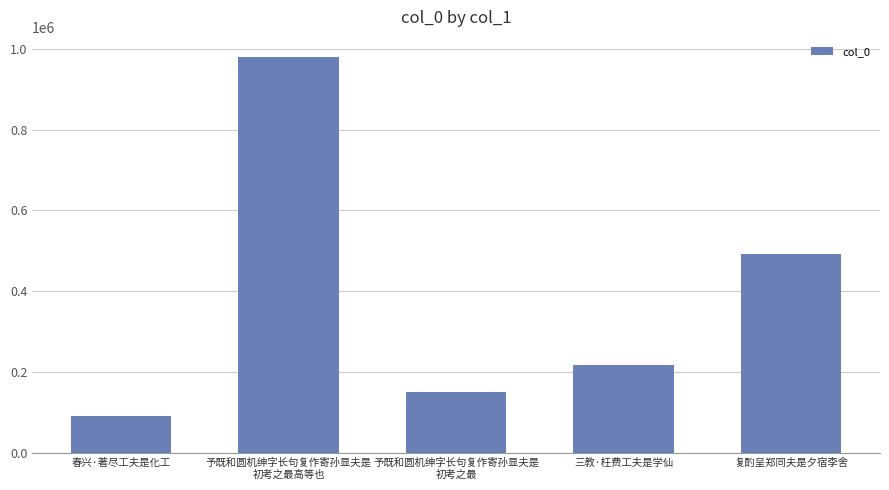

Which category has the highest value across all series?

予既和圆机绅字长句复作寄孙显夫是
初考之最高等也